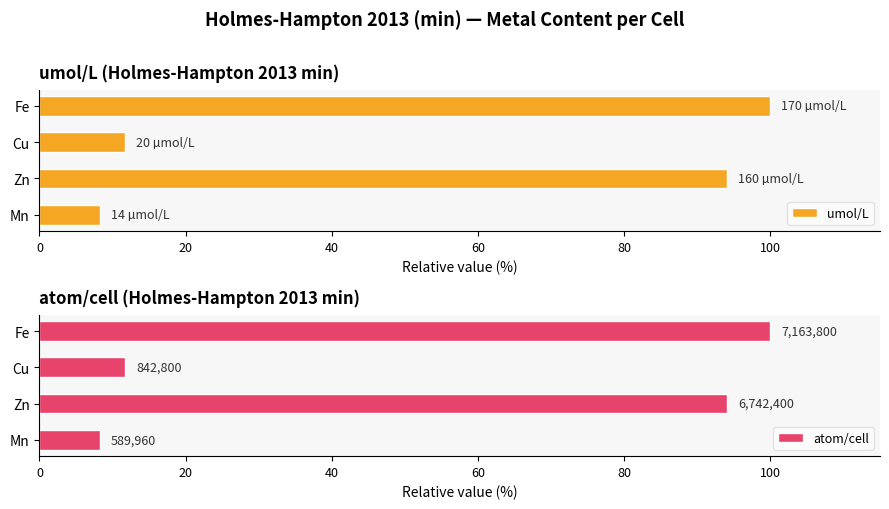

Reading right to left, what are all the values shown in this chart?

umol/L: 100.0	11.8	94.1	8.2
atom/cell: 100.0	11.8	94.1	8.2